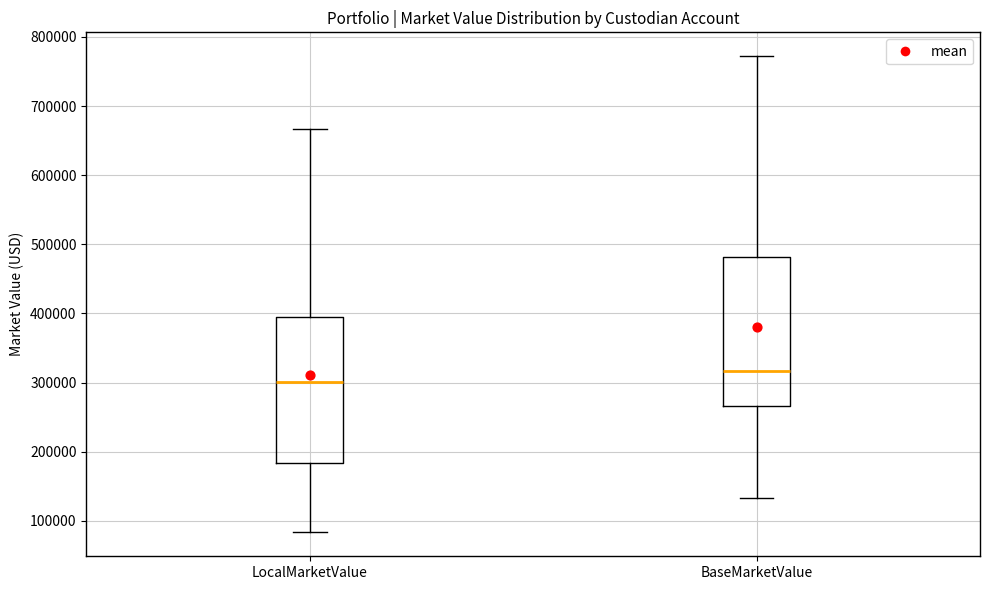

Reading left to right, read every box against the y-axis: the position of its median line, the range the box covers, and the ends of its whiskers. The values are not printed on the chart, so give them approximately, as read against the axis.

LocalMarketValue: median 300000, box 180000 to 390000, whiskers 80000 to 670000
BaseMarketValue: median 320000, box 270000 to 480000, whiskers 130000 to 770000